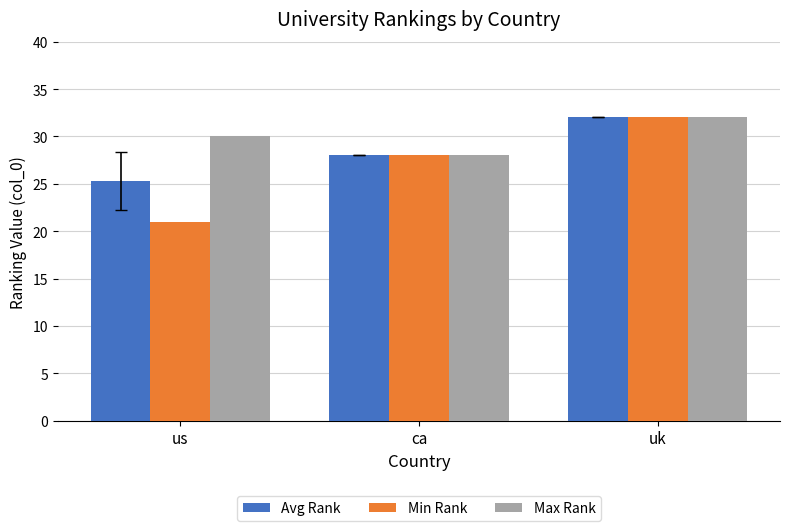

What is the lowest value of the Min Rank series?

21.0